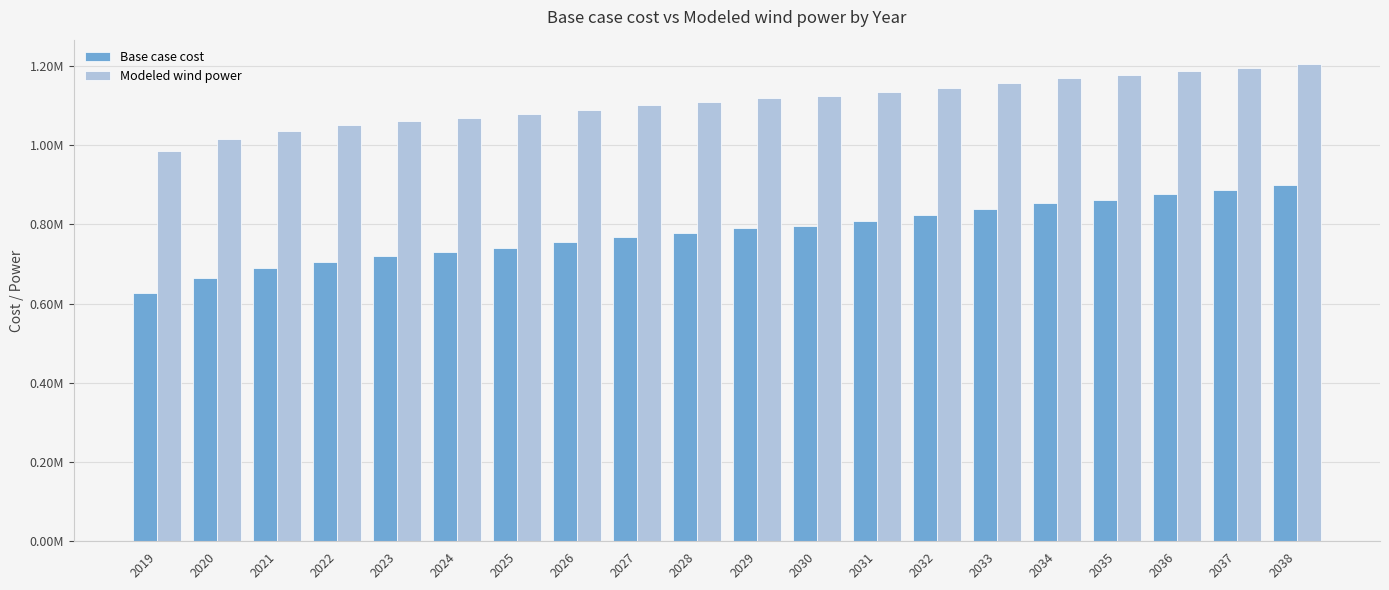

What are all the series names shown in the legend?

Base case cost, Modeled wind power